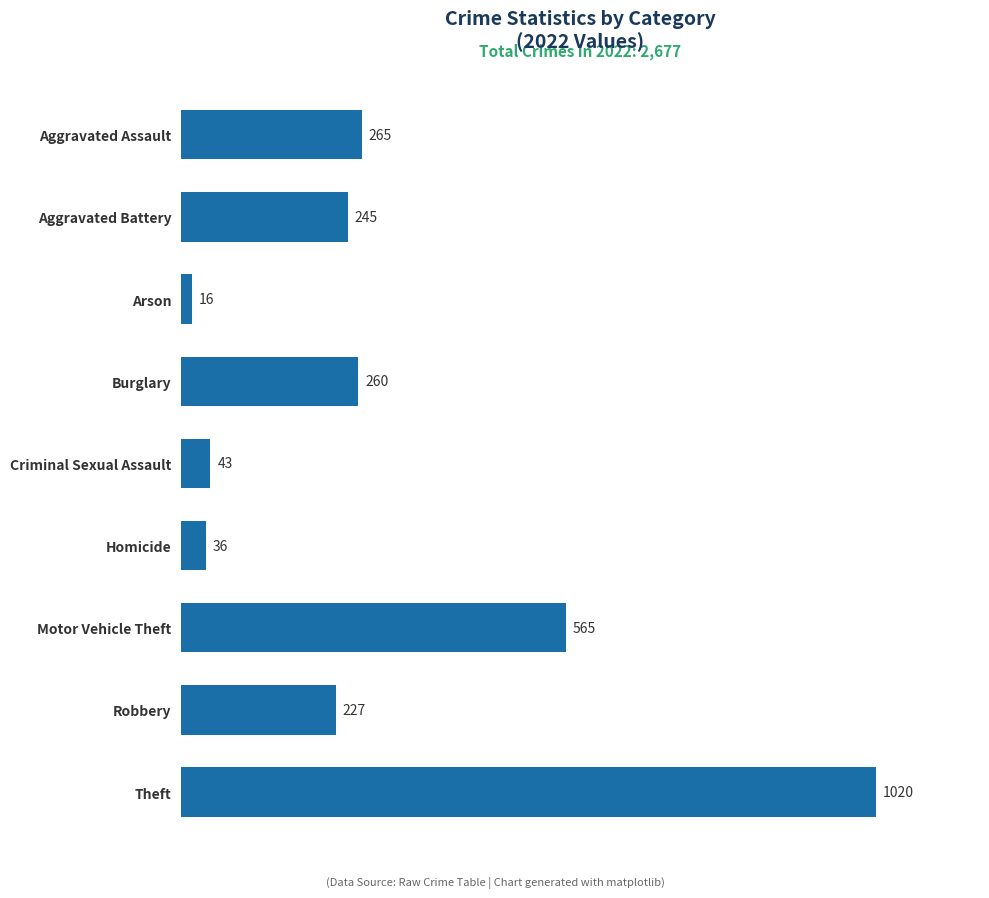

Reading bottom to top, what are all the values shown in this chart?

Theft=1020	Robbery=227	Motor Vehicle Theft=565	Homicide=36	Criminal Sexual Assault=43	Burglary=260	Arson=16	Aggravated Battery=245	Aggravated Assault=265